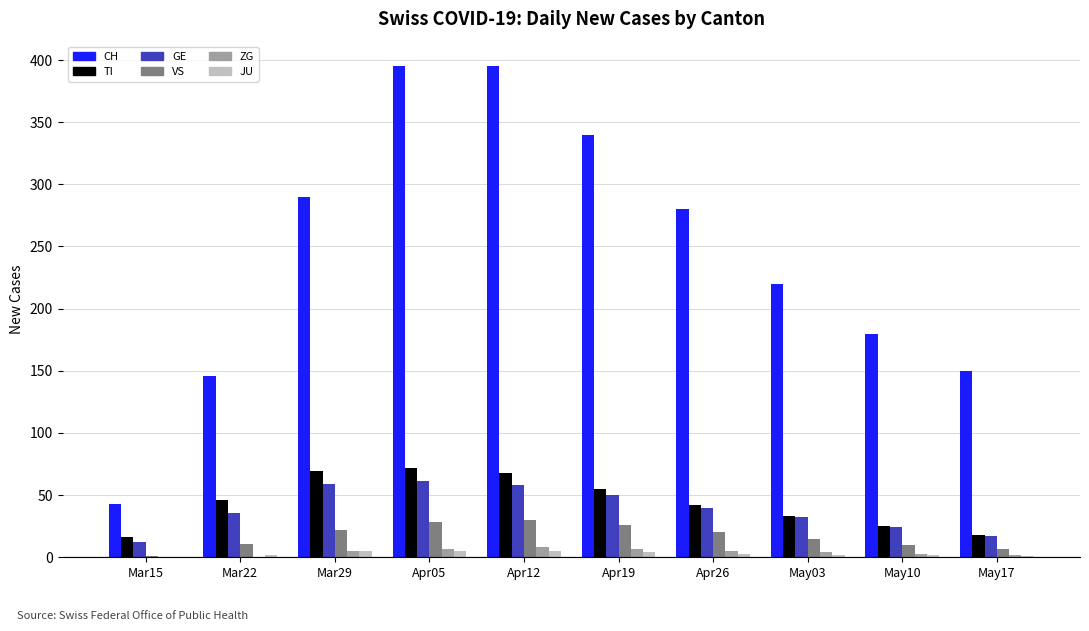

Is it true that VS equals 45 at Apr12?

False